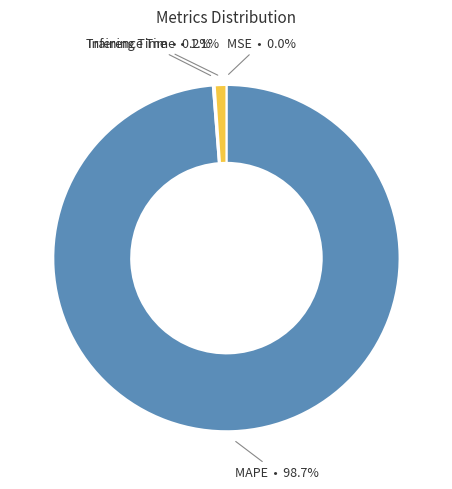

To the nearest percent, what is the difference between the largest and smallest slice percentages?

99%